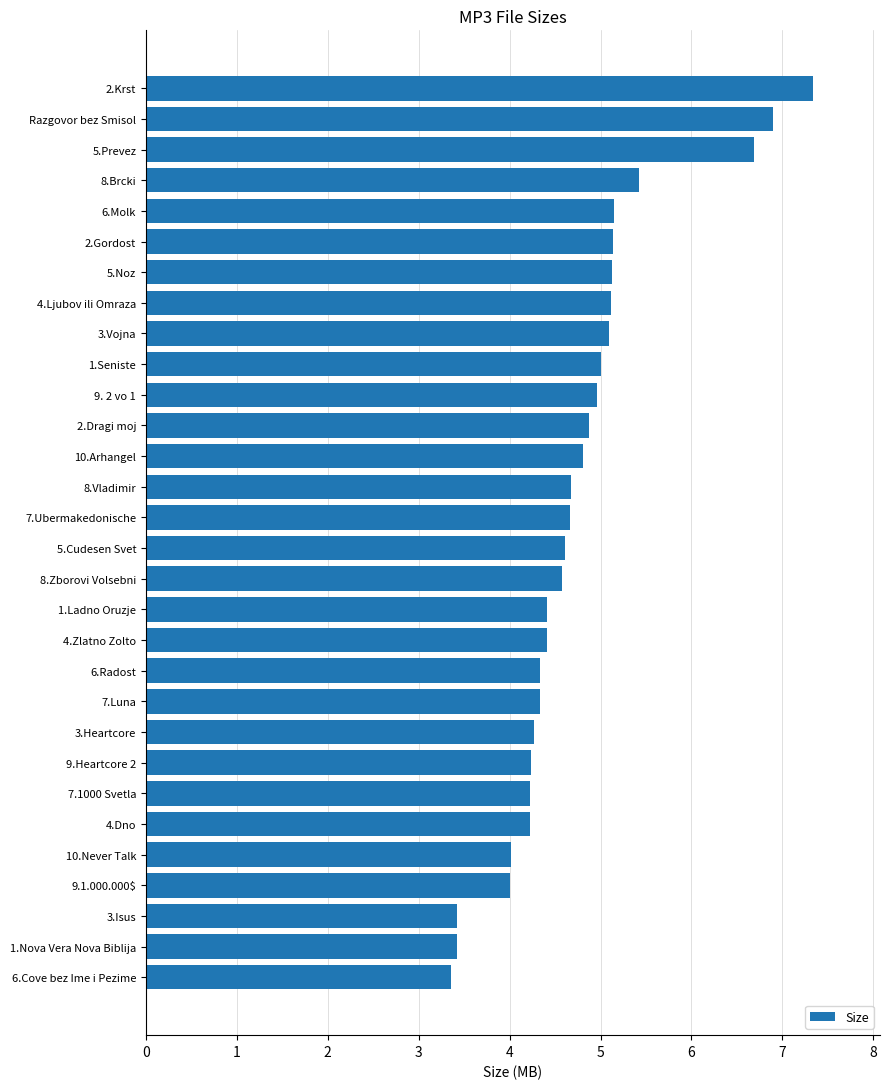

How many categories are shown in the chart?

30